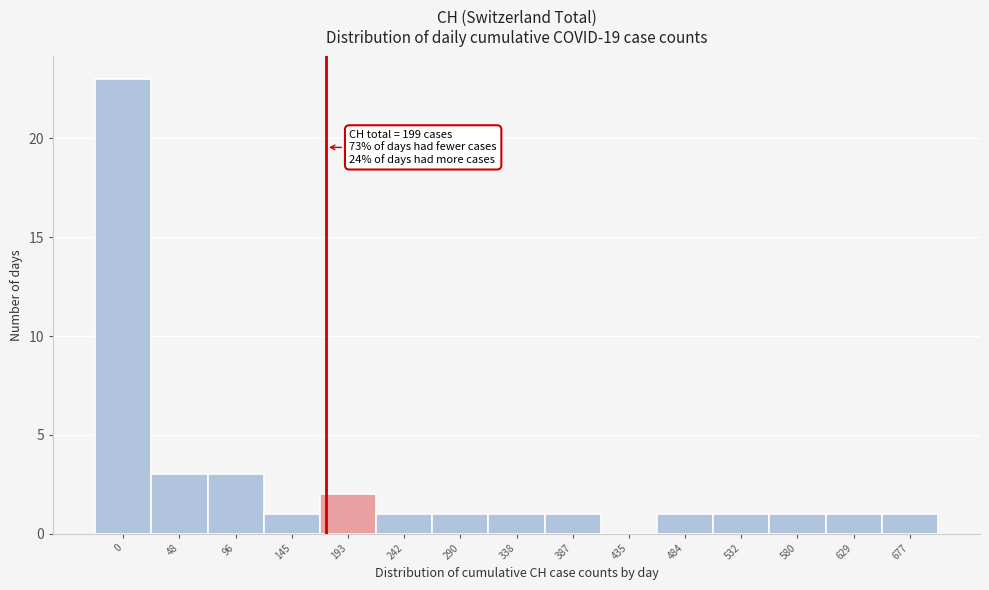

Reading right to left, transcribe all the data shown in this chart.

677=1	629=1	580=1	532=1	484=1	435=0	387=1	338=1	290=1	242=1	193=2	145=1	96=3	48=3	0=23